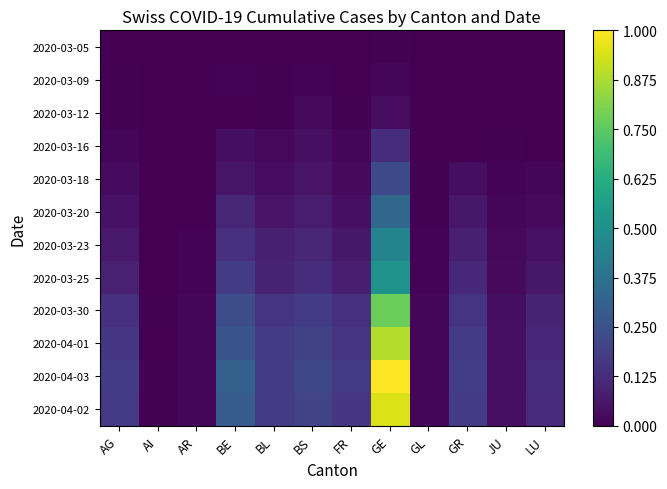

How many categories are shown in the chart?

12